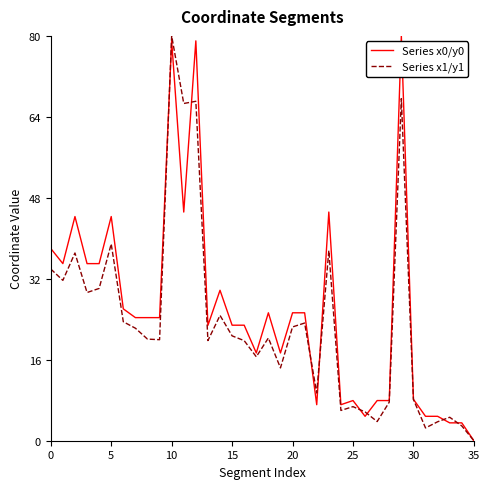

What is the maximum value for Series x1/y1?

80.0